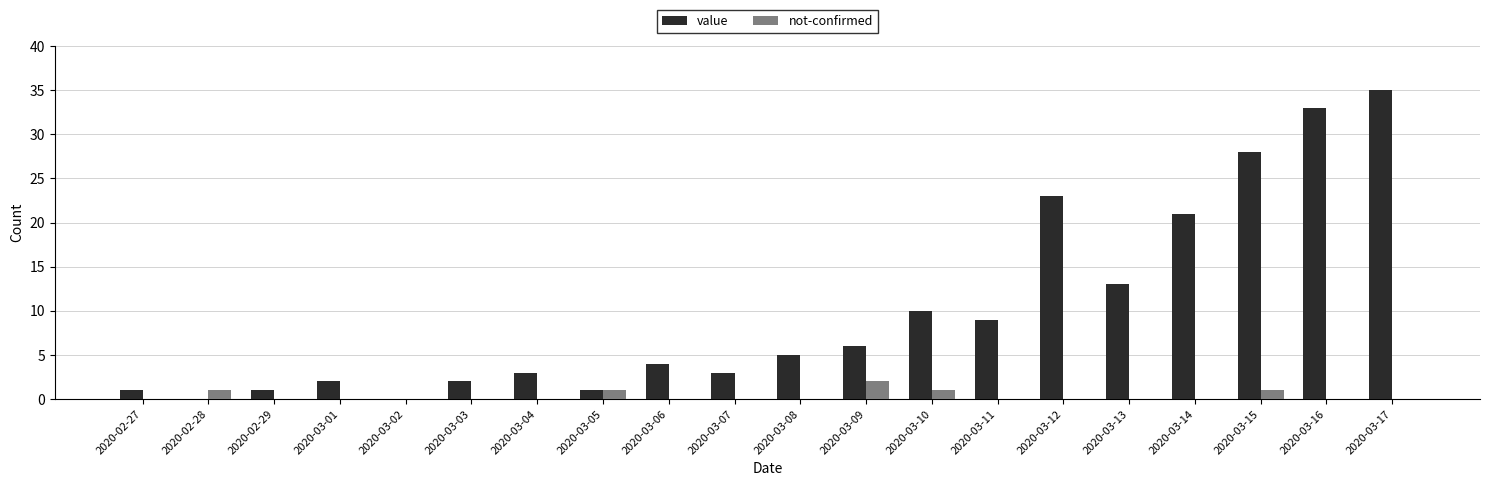

Count the number of data series in this chart.

2